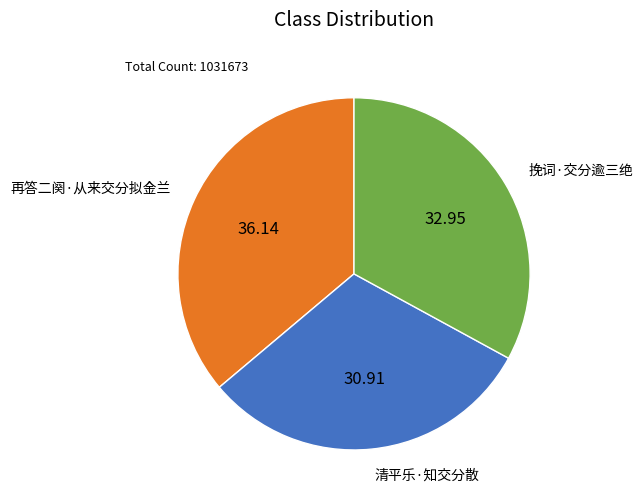

Approximately how many times larger is the value at 清平乐·知交分散 compared to 再答二阕·从来交分拟金兰?

0.9